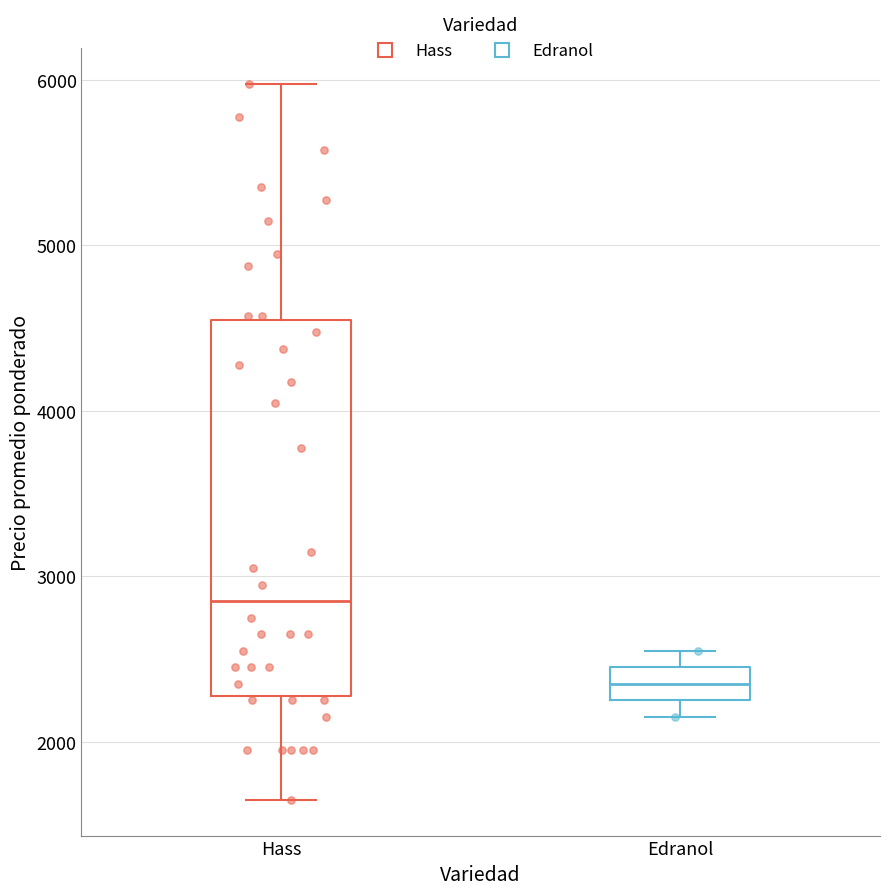

Which box's median line is the highest?

Hass